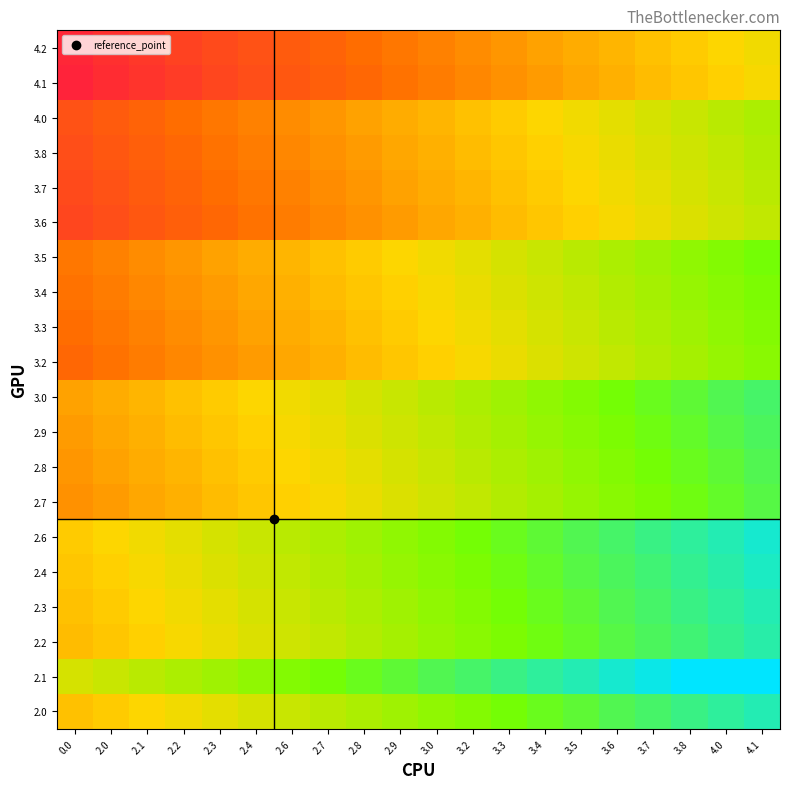

Rank the series by their maximum value, from highest to lowest.

2.1, 2.6, 2.4, 2.3, 2.0, 2.2, 3.0, 2.9, 2.8, 2.7, 3.5, 3.4, 3.3, 3.2, 4.0, 3.8, 3.7, 3.6, 4.2, 4.1